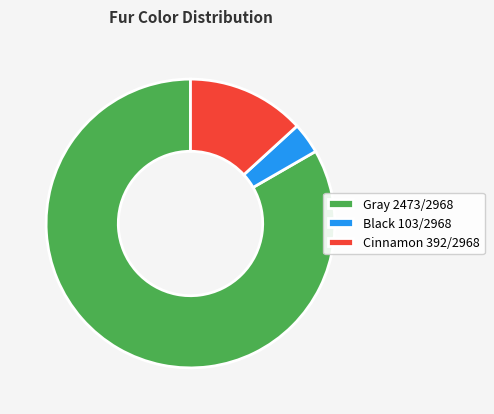

Rank the categories by value from highest to lowest.

Gray, Cinnamon, Black